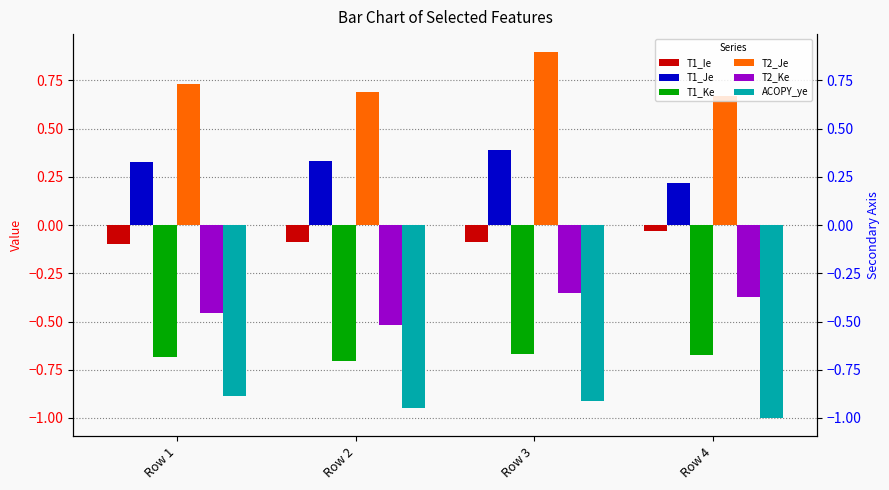

What is the total value across all series at Row 4?

-1.2